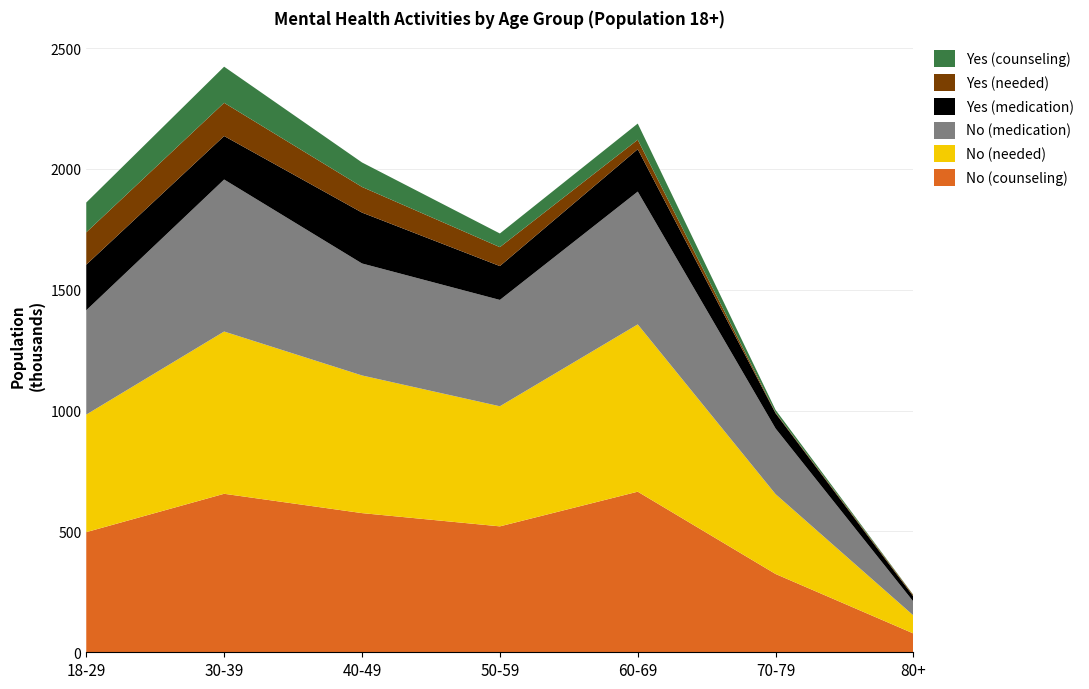

Reading left to right, list all the values displayed in this chart.

No (counseling): 497086	655835	575874	521032	664544	323918	77732
No (needed): 486494	671494	569659	496977	692295	330349	74343
No (medication): 431573	628970	463392	440013	549405	271566	57167
Yes (medication): 188768	179945	210566	140089	175419	63078	21288
Yes (needed): 133848	137421	106095	78320	39202	3073	4833
Yes (counseling): 123256	149514	101310	56567	66953	10726	1444